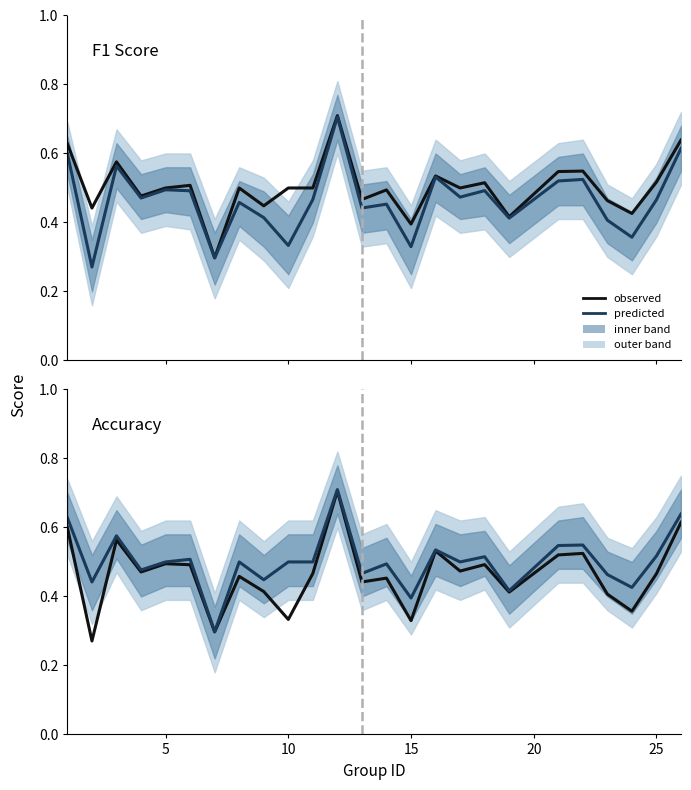

What is the lowest value of the accuracy series?

0.3